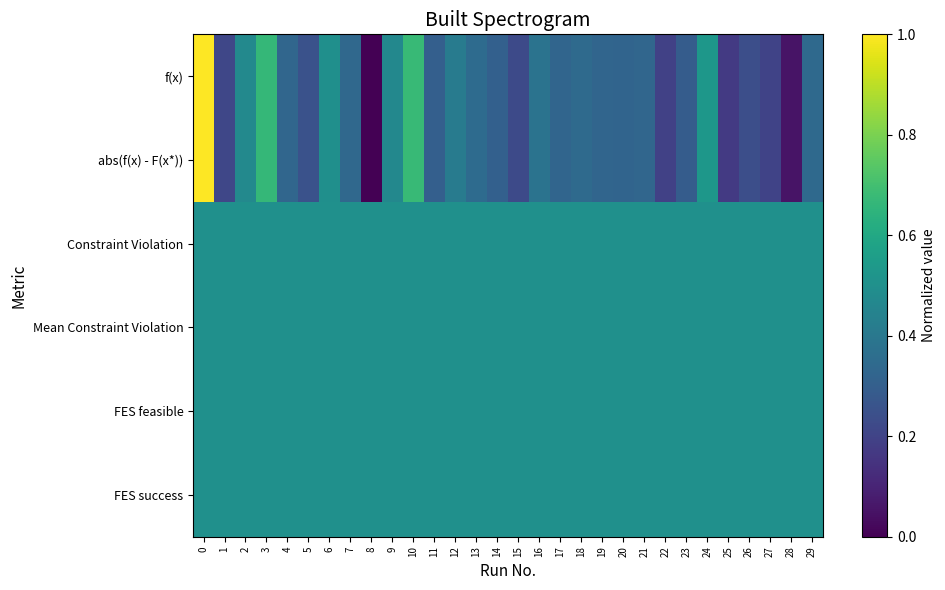

Reading left to right, what are all the values shown in this chart?

row_0: 1.0	0.2	0.5	0.7	0.3	0.3	0.5	0.3	0.0	0.5	0.7	0.3	0.4	0.4	0.3	0.2	0.4	0.3	0.3	0.3	0.3	0.3	0.2	0.3	0.5	0.2	0.2	0.2	0.1	0.3
row_1: 1.0	0.2	0.5	0.7	0.3	0.3	0.5	0.3	0.0	0.5	0.7	0.3	0.4	0.4	0.3	0.2	0.4	0.3	0.3	0.3	0.3	0.3	0.2	0.3	0.5	0.2	0.2	0.2	0.1	0.3
row_2: 0.5	0.5	0.5	0.5	0.5	0.5	0.5	0.5	0.5	0.5	0.5	0.5	0.5	0.5	0.5	0.5	0.5	0.5	0.5	0.5	0.5	0.5	0.5	0.5	0.5	0.5	0.5	0.5	0.5	0.5
row_3: 0.5	0.5	0.5	0.5	0.5	0.5	0.5	0.5	0.5	0.5	0.5	0.5	0.5	0.5	0.5	0.5	0.5	0.5	0.5	0.5	0.5	0.5	0.5	0.5	0.5	0.5	0.5	0.5	0.5	0.5
row_4: 0.5	0.5	0.5	0.5	0.5	0.5	0.5	0.5	0.5	0.5	0.5	0.5	0.5	0.5	0.5	0.5	0.5	0.5	0.5	0.5	0.5	0.5	0.5	0.5	0.5	0.5	0.5	0.5	0.5	0.5
row_5: 0.5	0.5	0.5	0.5	0.5	0.5	0.5	0.5	0.5	0.5	0.5	0.5	0.5	0.5	0.5	0.5	0.5	0.5	0.5	0.5	0.5	0.5	0.5	0.5	0.5	0.5	0.5	0.5	0.5	0.5